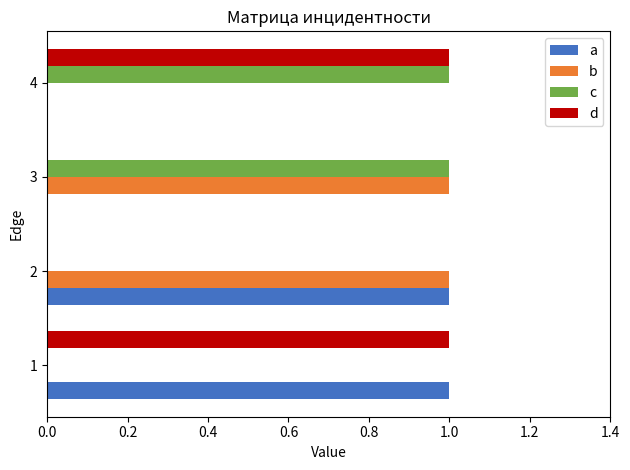

The value of d at 4 is 1. True or false?

True